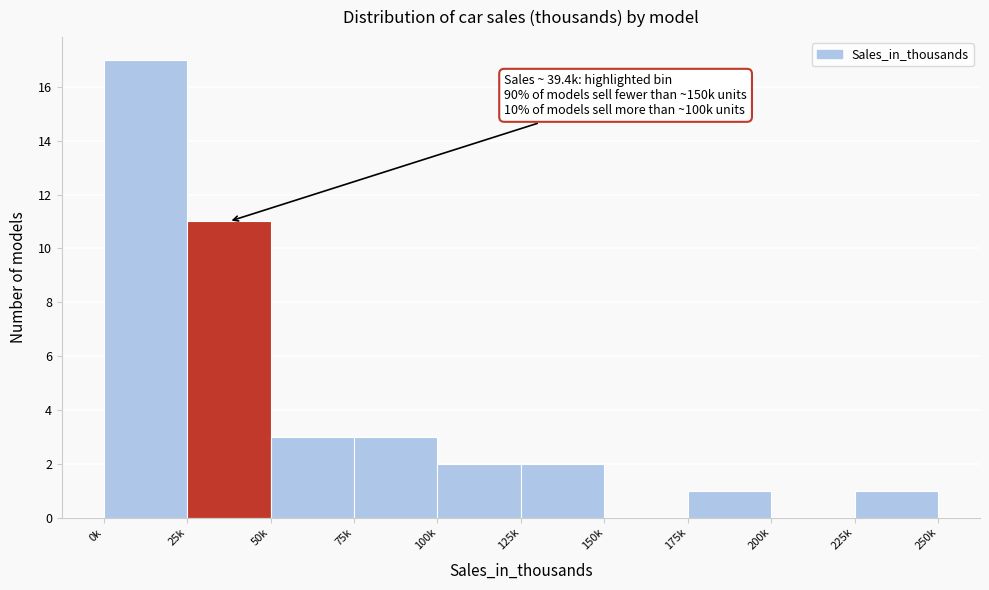

Reading left to right, extract all data points from this chart.

0k=17	25k=11	50k=3	75k=3	100k=2	125k=2	150k=0	175k=1	200k=0	225k=1